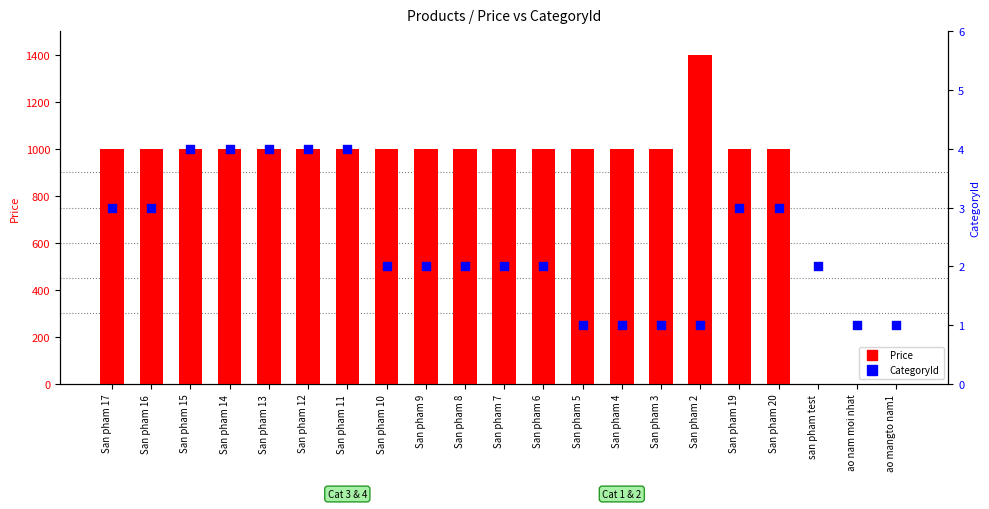

At how many categories does at least one series exceed 229?

18